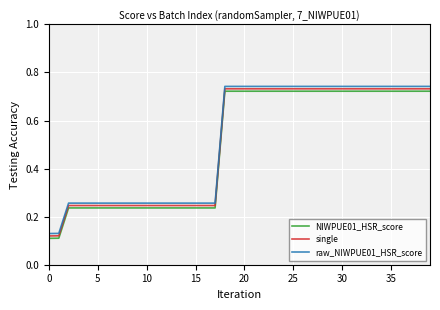

What are all the series names shown in the legend?

NIWPUE01_HSR_score, single, raw_NIWPUE01_HSR_score